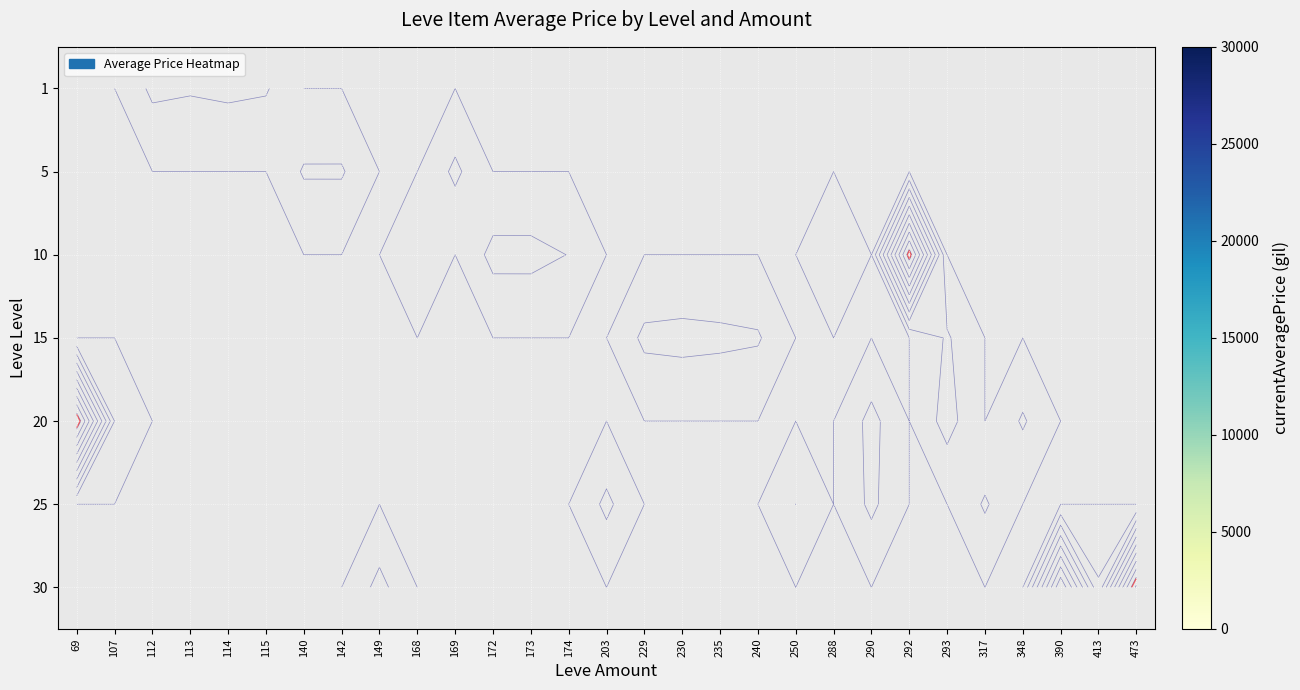

How many categories are shown in the chart?

29